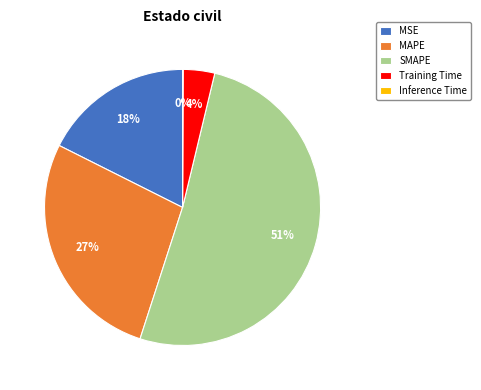

To the nearest percent, what is the average slice percentage?

20%